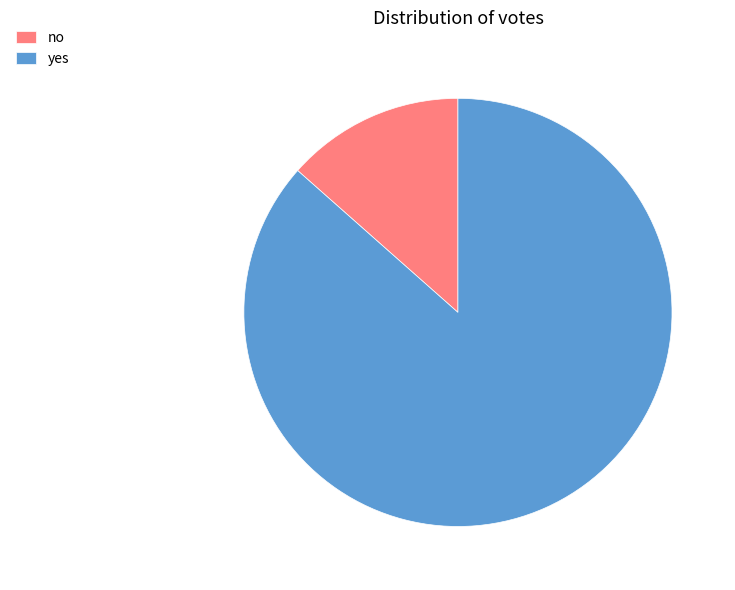

Does no account for over 50% of the chart?

No